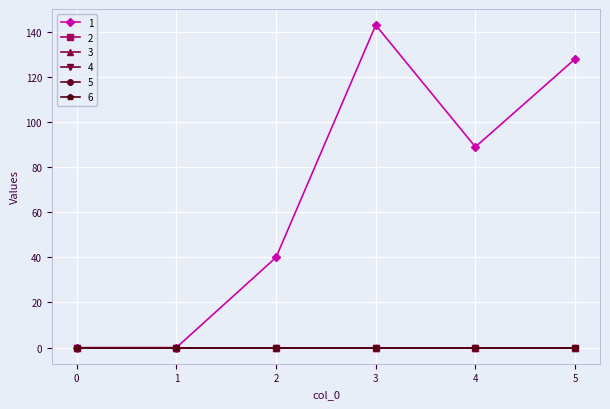

Is this an area chart (filled region under the line)?

No